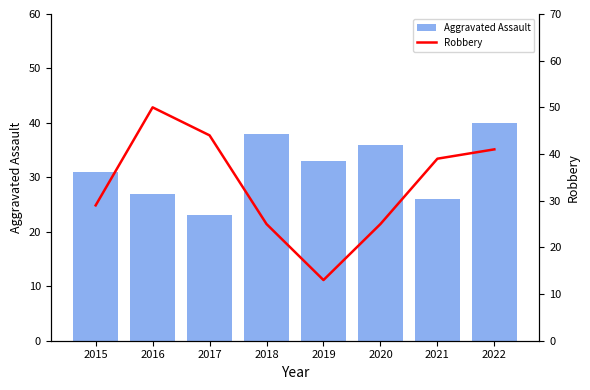

Which series has the widest spread of values?

Robbery